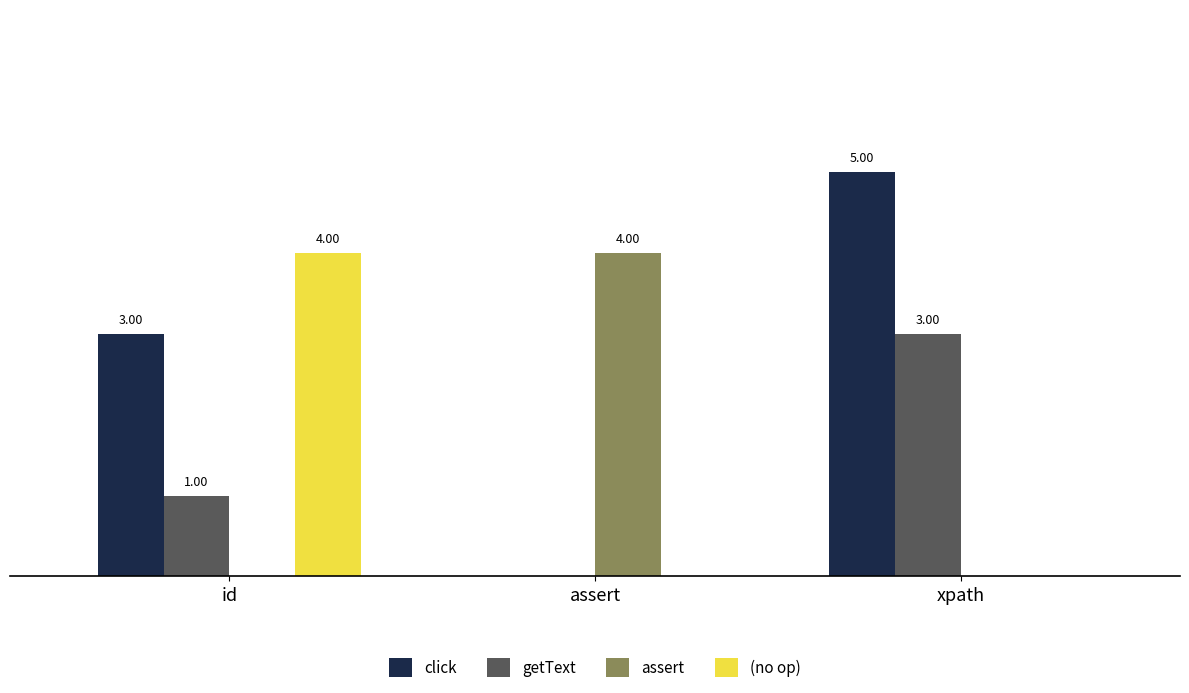

Which category has the highest value across all series?

xpath